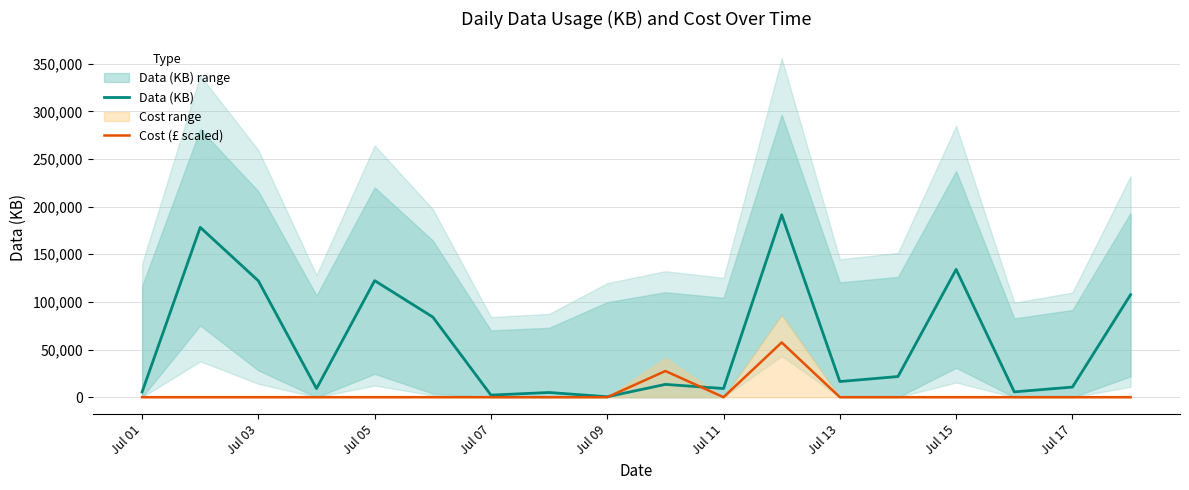

True or false: Data (KB) and Cost (£ scaled) cross at least once.

True